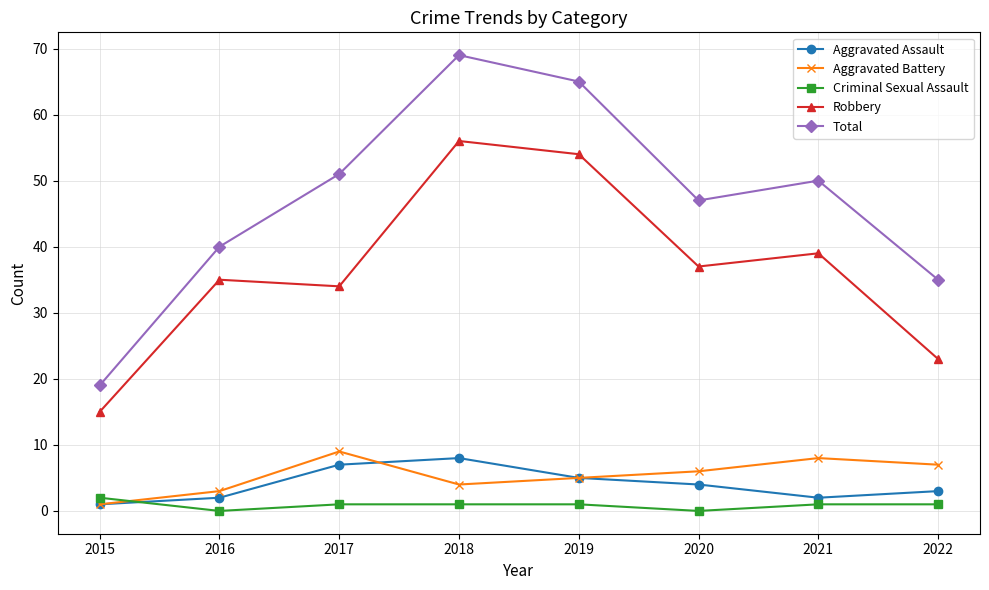

Which series ends up on top after the final intersection of Criminal Sexual Assault and Aggravated Assault?

Aggravated Assault